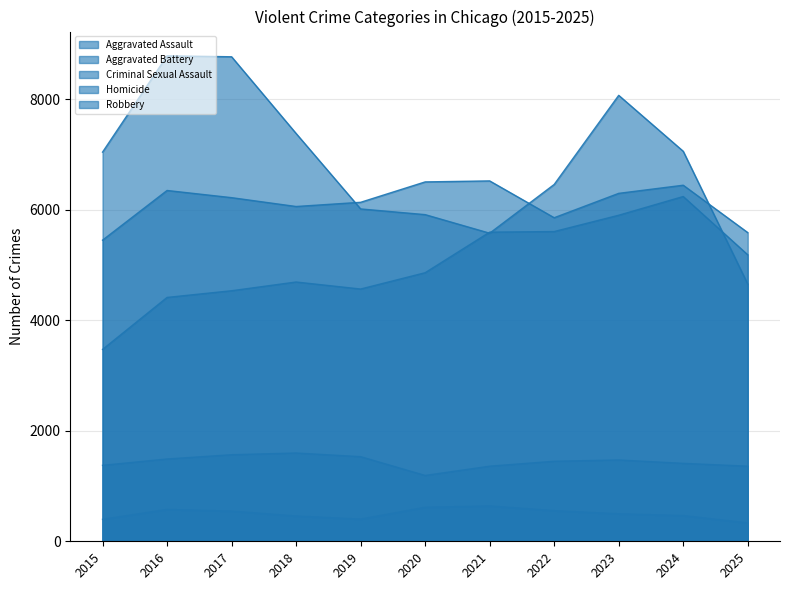

What is the minimum value shown in the chart?

332